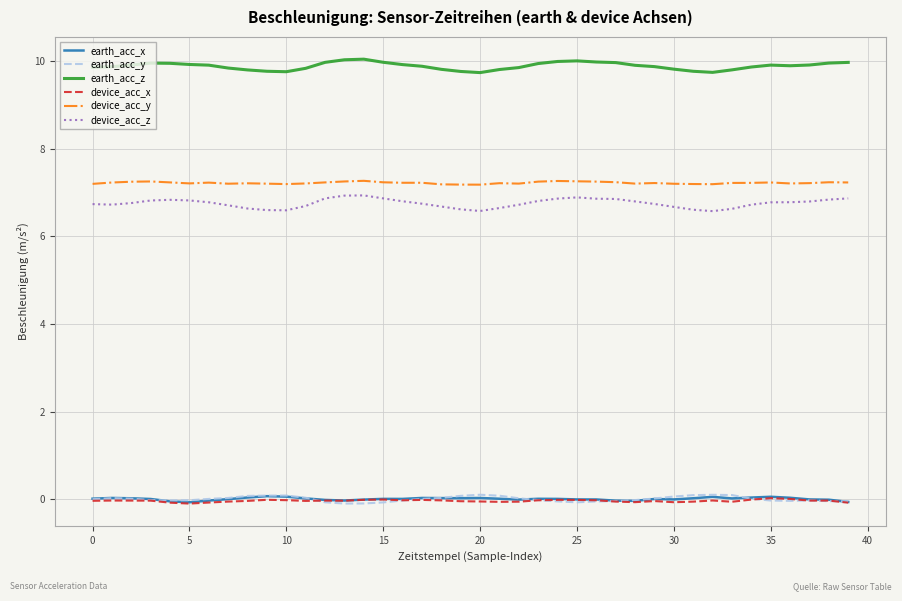

True or false: device_acc_y and earth_acc_z intersect in this chart.

False